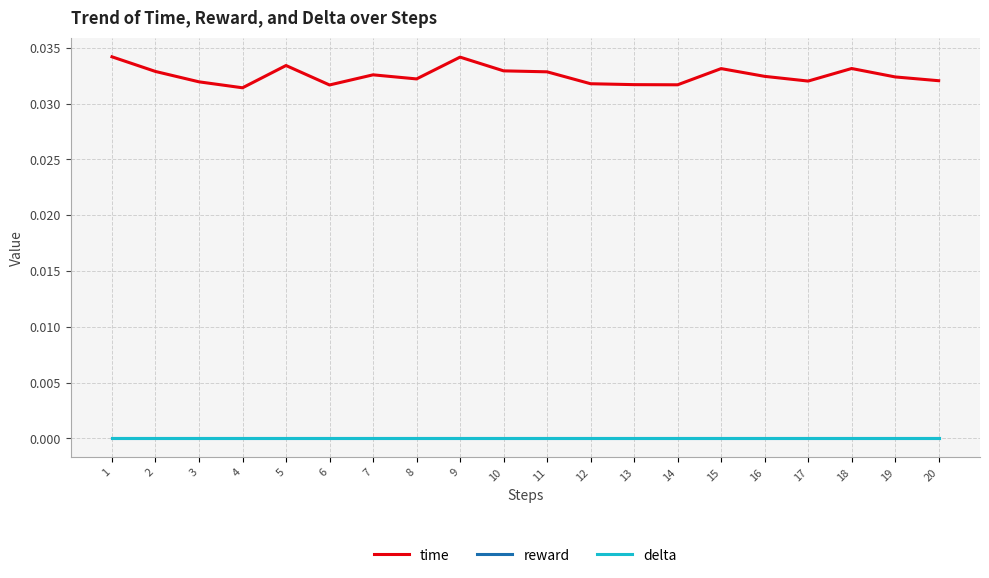

Rank the series at 10 from highest to lowest value.

time, reward, delta